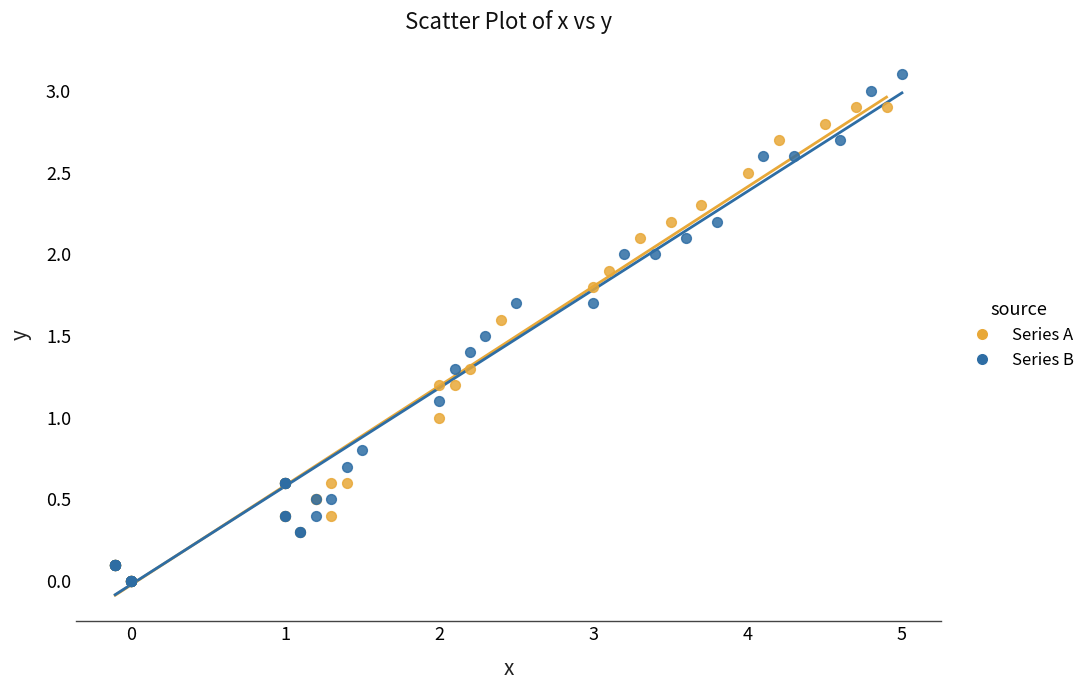

Which series has the widest spread of Y values?

Series B